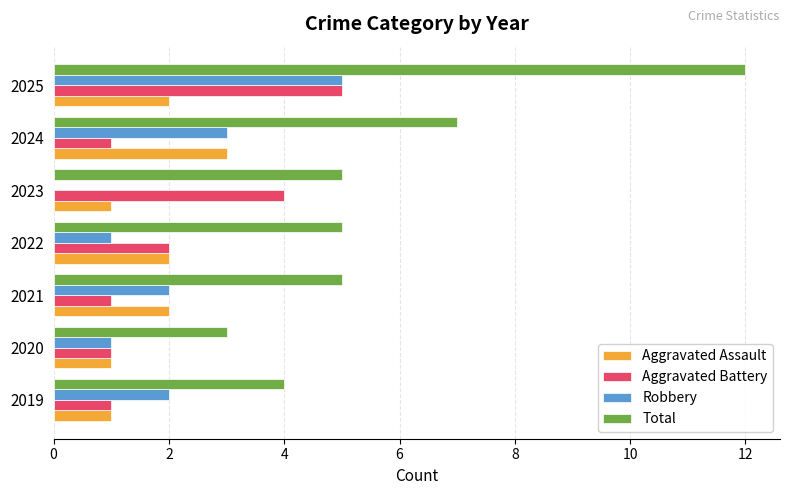

The value of Aggravated Assault at 2020 is 1. True or false?

True